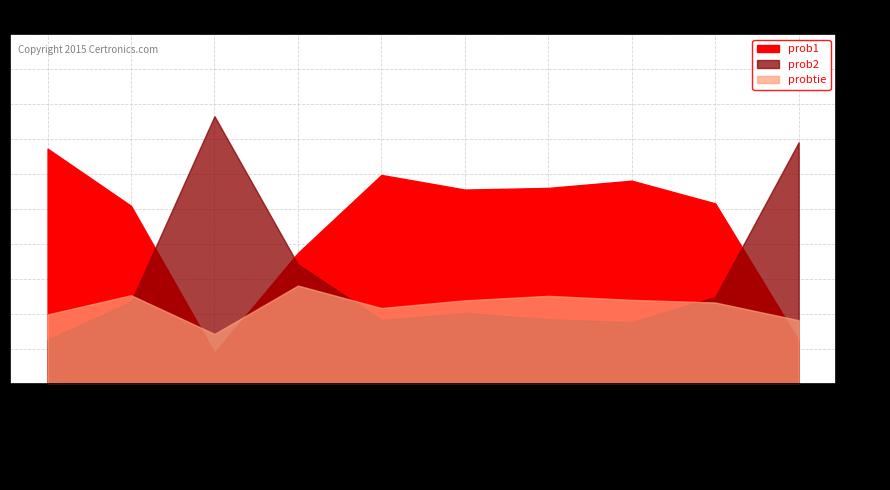

True or false: probtie has more than 1 points higher than both neighbors.

True